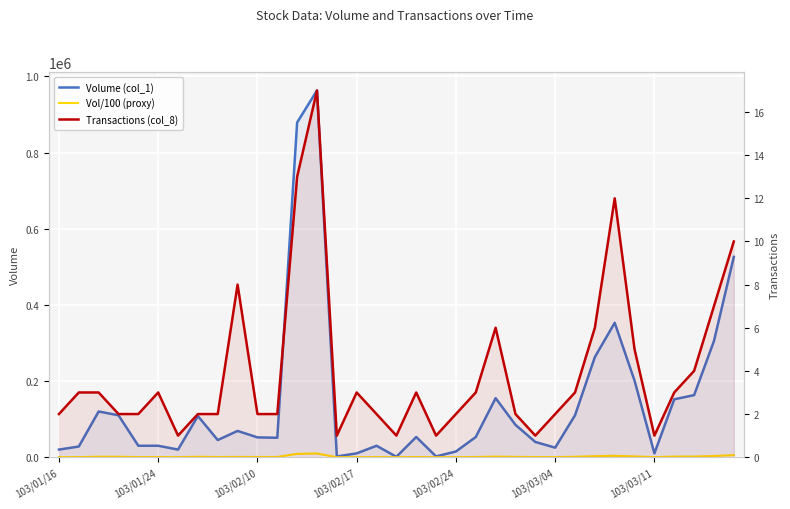

How many series are shown in this chart?

3